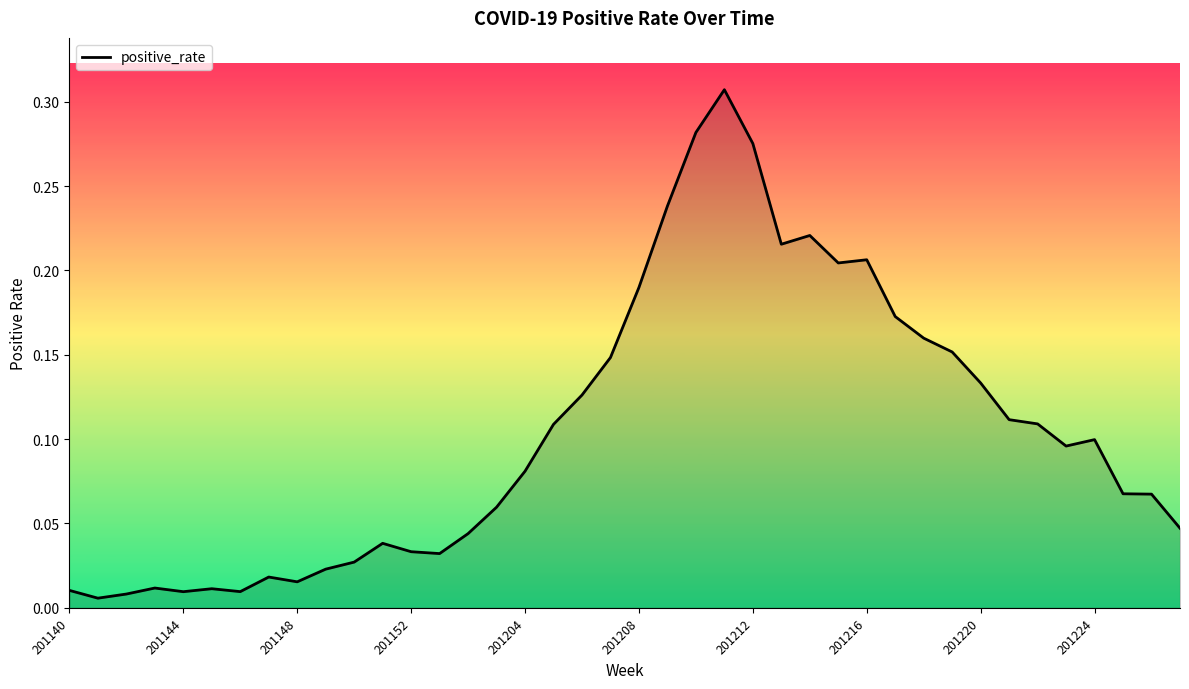

Reading right to left, extract all data points from this chart.

0.0	0.1	0.1	0.1	0.1	0.1	0.1	0.1	0.2	0.2	0.2	0.2	0.2	0.2	0.2	0.3	0.3	0.3	0.2	0.2	0.1	0.1	0.1	0.1	0.1	0.0	0.0	0.0	0.0	0.0	0.0	0.0	0.0	0.0	0.0	0.0	0.0	0.0	0.0	0.0